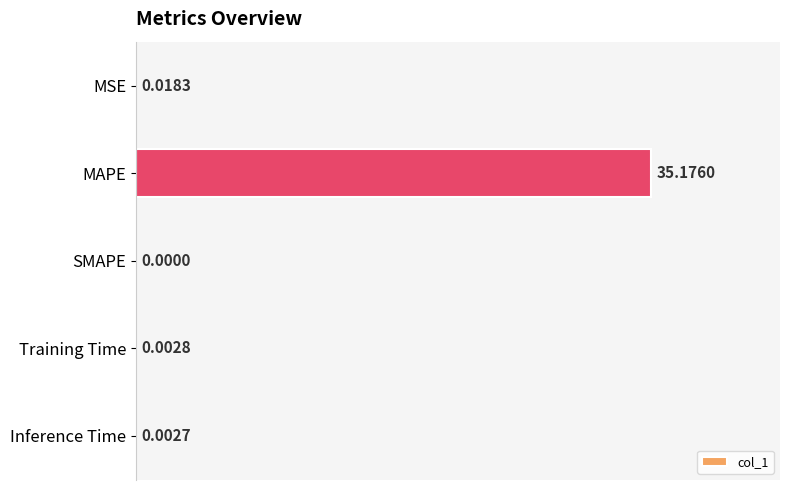

What is the sum of all values?

35.2